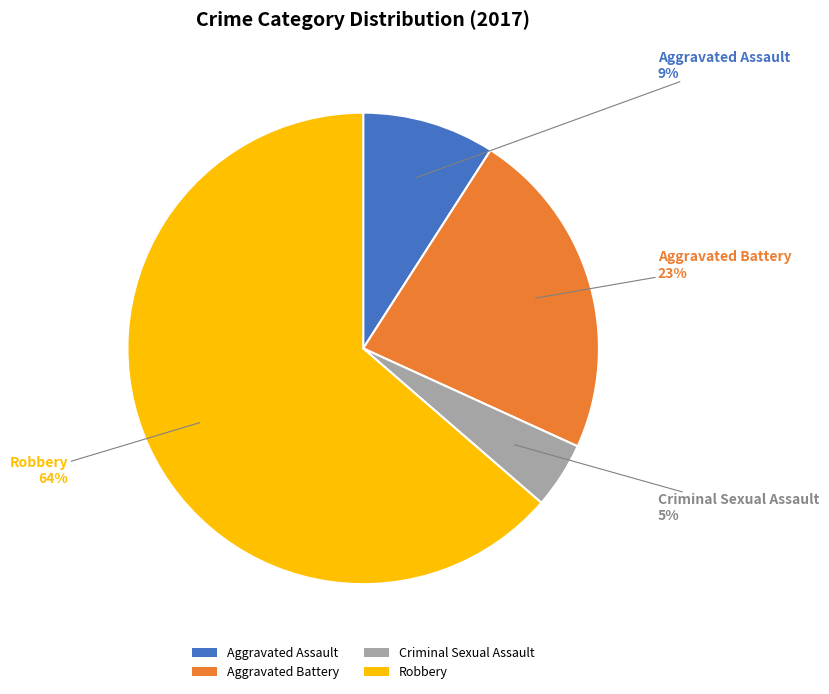

Which slice is the smallest?

Criminal Sexual Assault